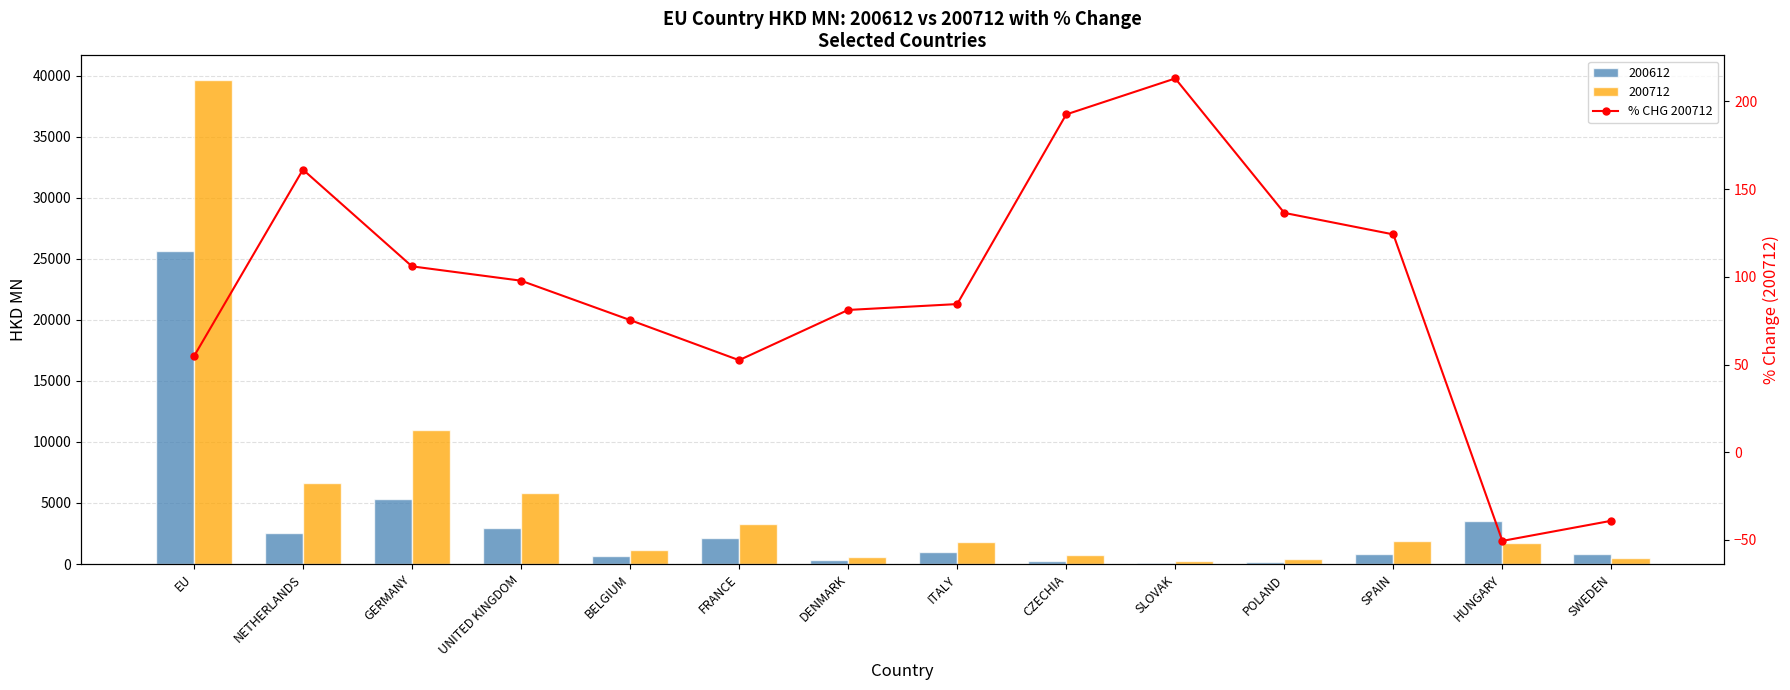

What is the greatest value displayed?

213.1